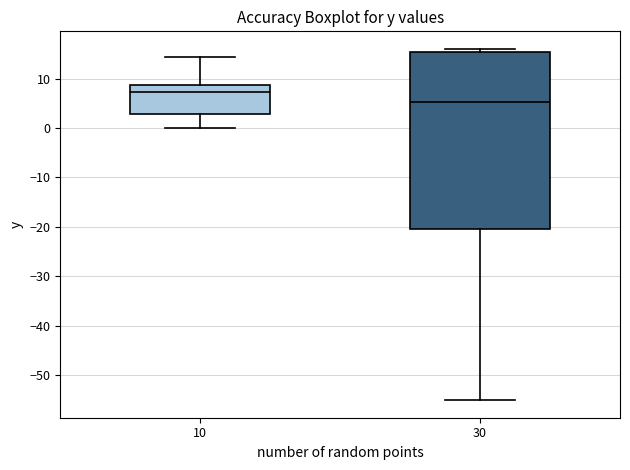

Where does the median line of the box at x = 30 sit on the y-axis? The values are not printed on the chart, so give them approximately, as read against the axis.

5